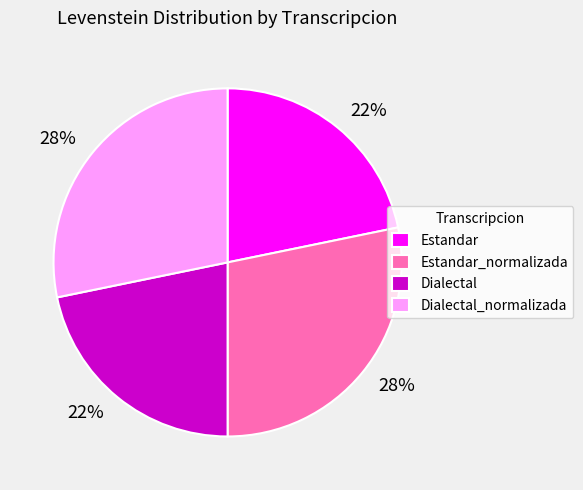

Approximately how many times larger is the value at Estandar_normalizada compared to Dialectal_normalizada?

1.0